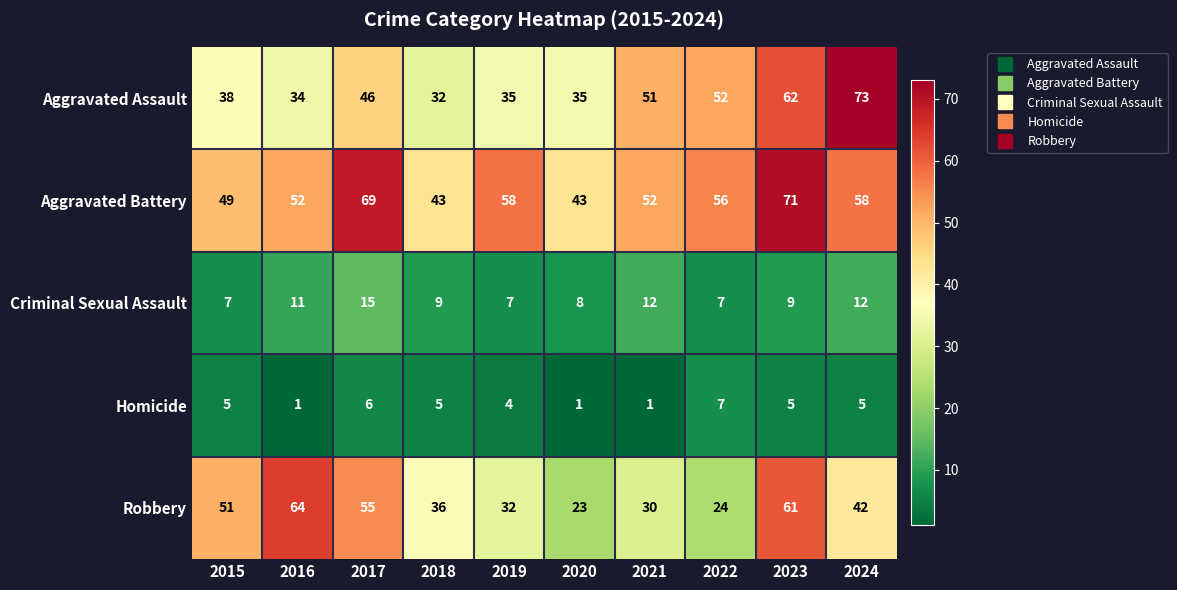

At which category is the sum across all series the highest?

2023